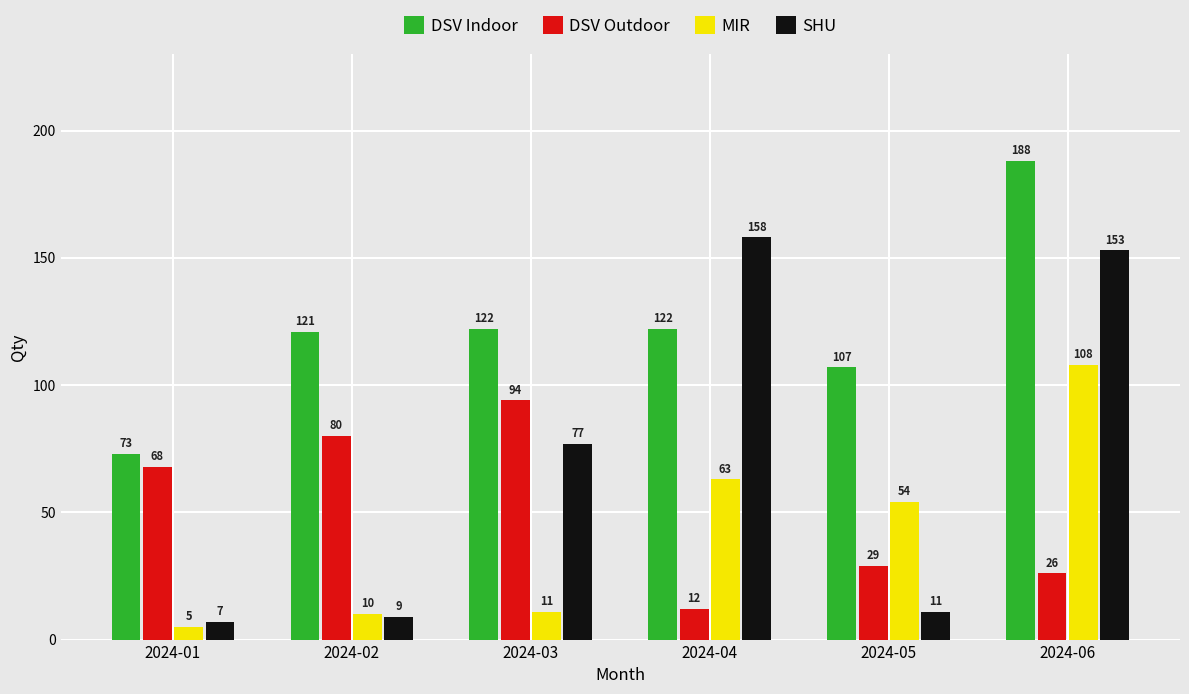

Does the chart contain stacked bars?

No